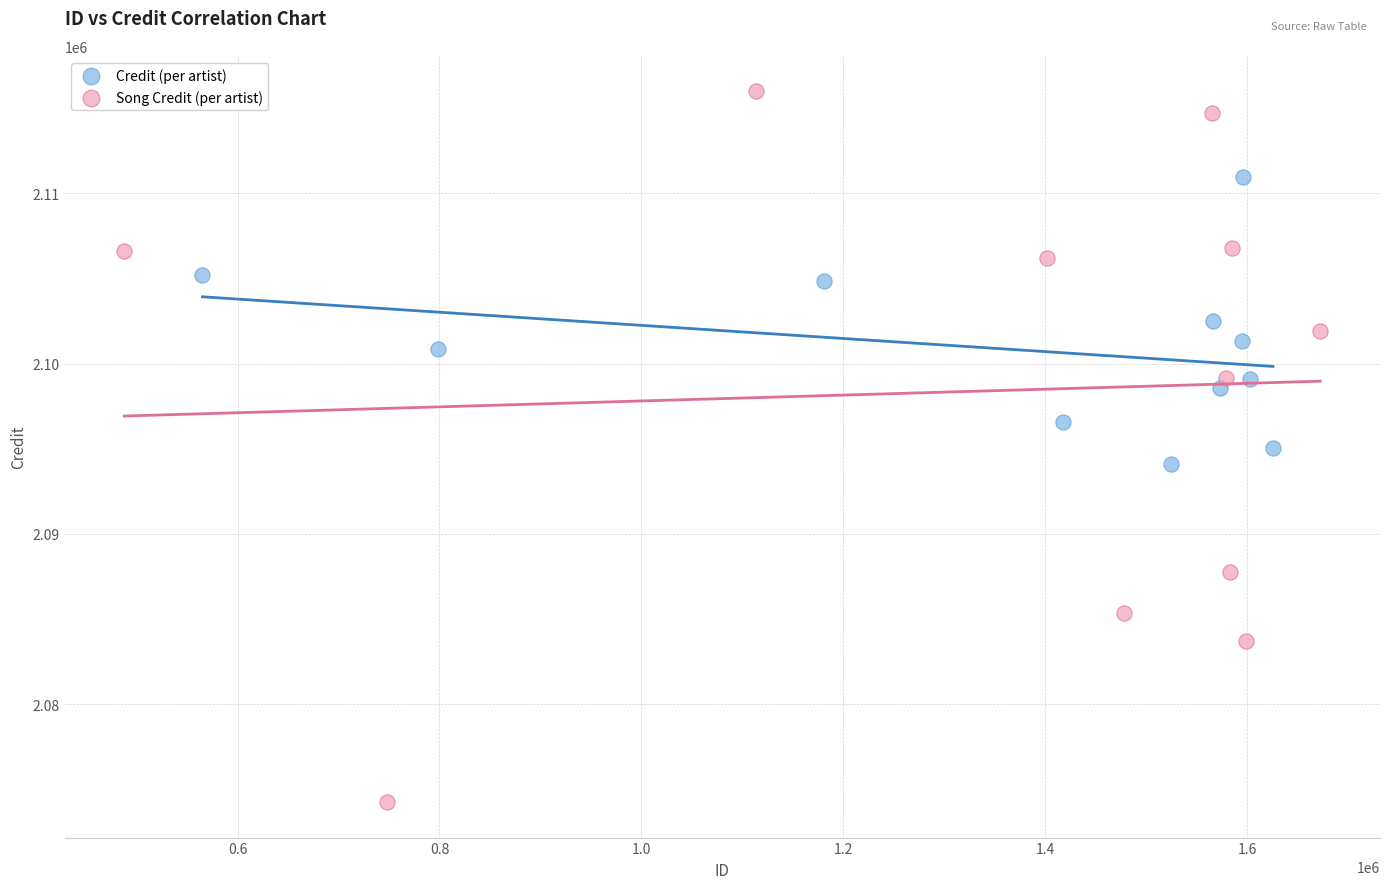

Which series reaches the maximum Y coordinate?

Song Credit (per artist)